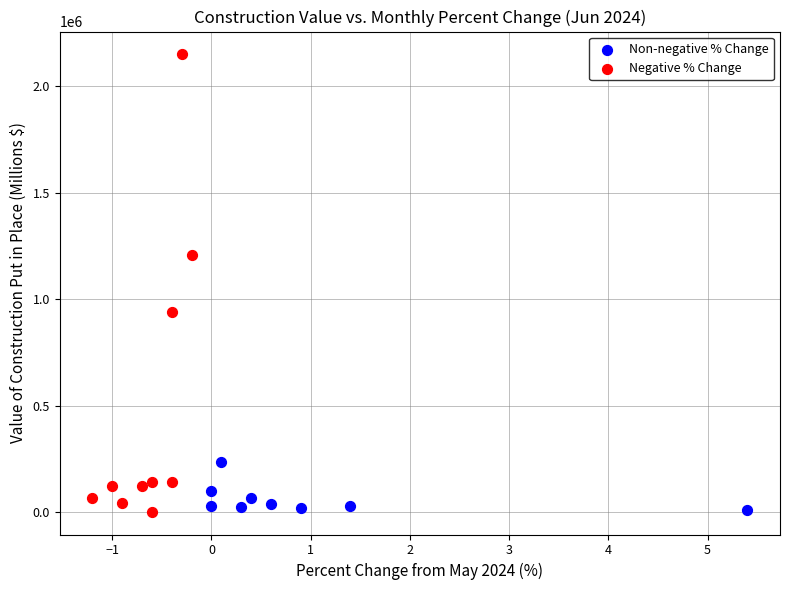

Which series contains the highest Y value?

Negative % Change